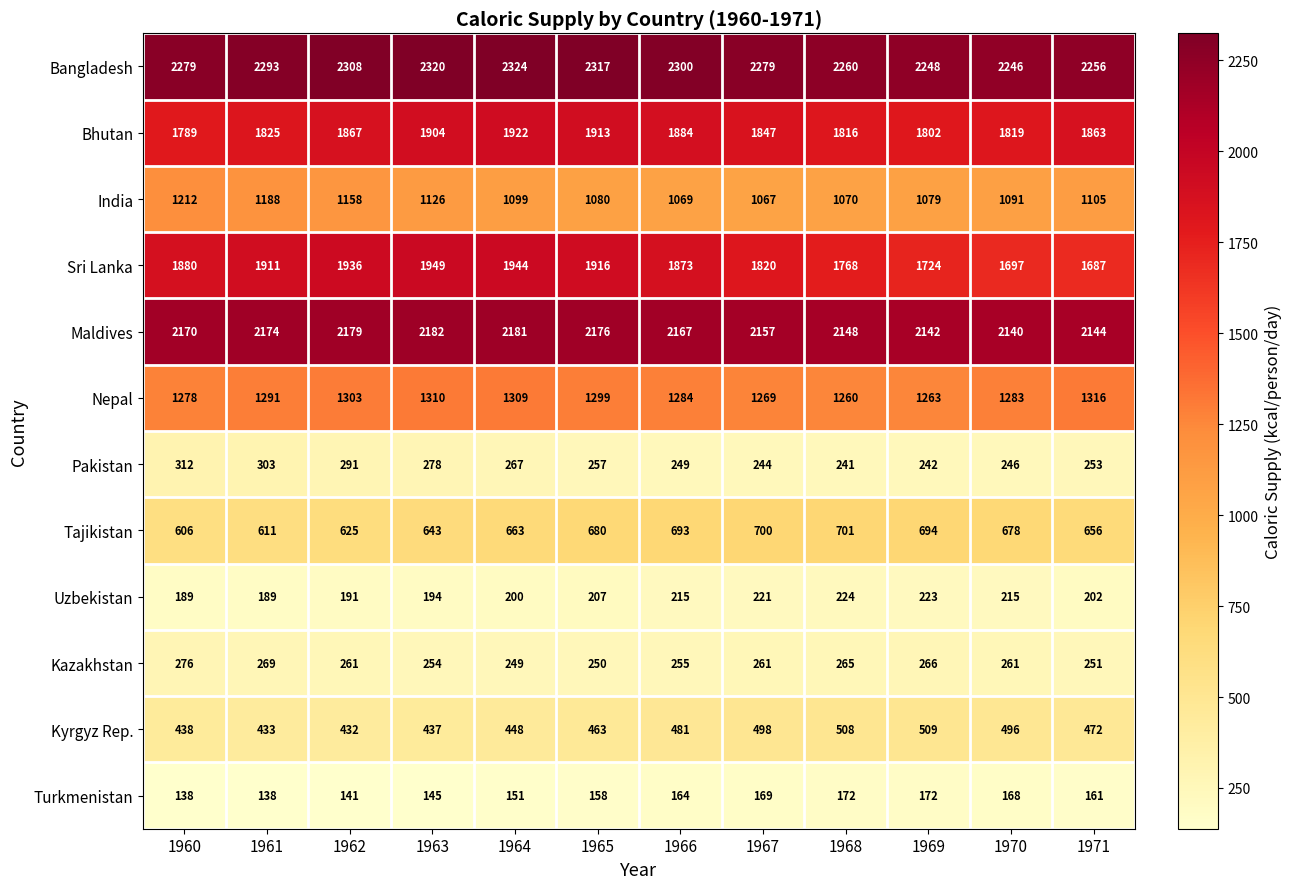

At 1971, list the series in order from smallest to largest.

Turkmenistan, Uzbekistan, Kazakhstan, Pakistan, Kyrgyz Rep., Tajikistan, India, Nepal, Sri Lanka, Bhutan, Maldives, Bangladesh